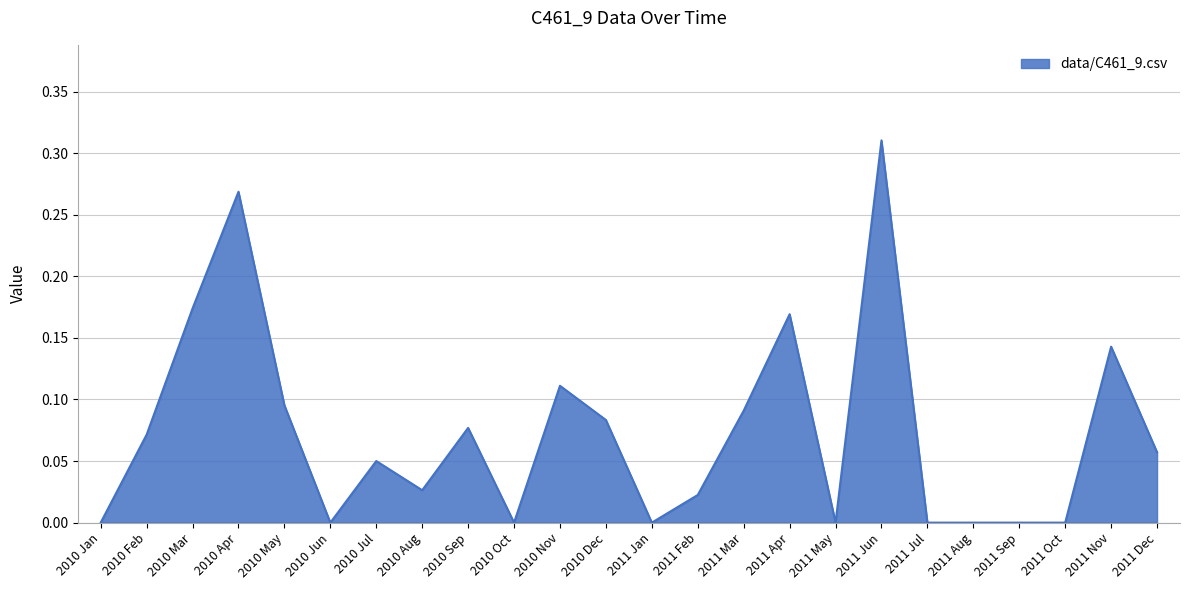

Count the number of data series in this chart.

1